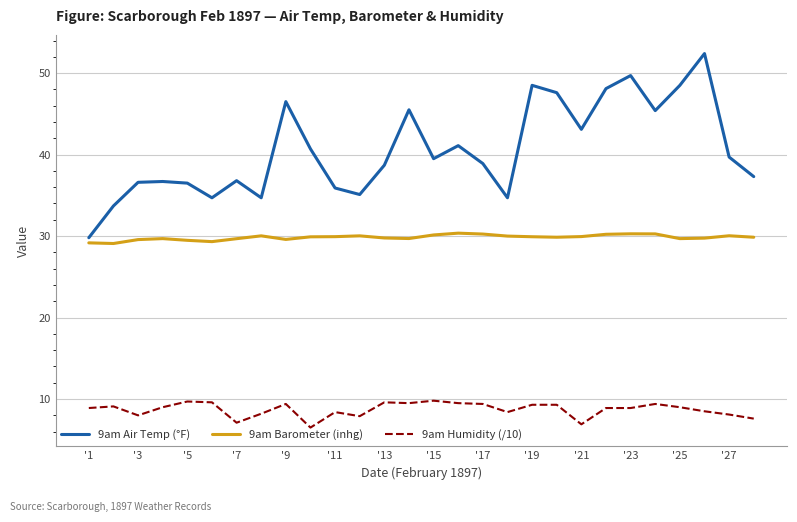

Rank the series by their average value, from highest to lowest.

9am Air Temp (°F), 9am Barometer (inhg), 9am Humidity (/10)